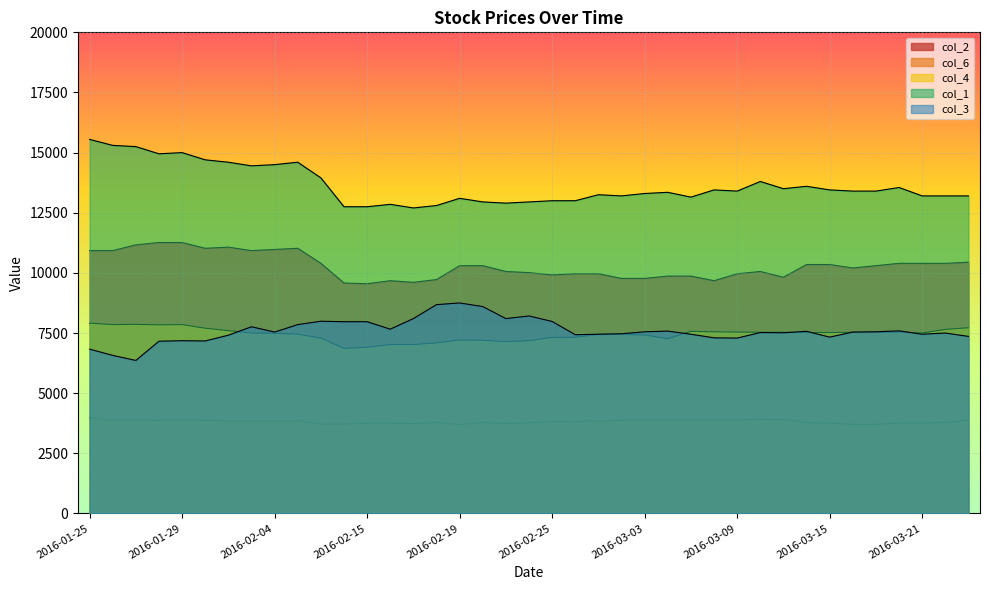

Reading left to right, what are all the values shown in this chart?

col_2: 2016-01-25=10926	2016-01-26=10926	2016-01-27=11166	2016-01-28=11262	2016-01-29=11262	2016-02-01=11022	2016-02-02=11070	2016-02-03=10926	2016-02-04=10974	2016-02-05=11022	2016-02-11=10397	2016-02-12=9579	2016-02-15=9549	2016-02-16=9675	2016-02-17=9607	2016-02-18=9723	2016-02-19=10300	2016-02-22=10300	2016-02-23=10059	2016-02-24=10011	2016-02-25=9915	2016-02-26=9963	2016-02-29=9963	2016-03-02=9771	2016-03-03=9771	2016-03-04=9867	2016-03-07=9867	2016-03-08=9675	2016-03-09=9963	2016-03-10=10059	2016-03-11=9819	2016-03-14=10348	2016-03-15=10348	2016-03-16=10204	2016-03-17=10300	2016-03-18=10397	2016-03-21=10397	2016-03-22=10397	2016-03-23=10445
col_6: 2016-01-25=3980	2016-01-26=3870	2016-01-27=3880	2016-01-28=3865	2016-01-29=3890	2016-02-01=3865	2016-02-02=3850	2016-02-03=3845	2016-02-04=3840	2016-02-05=3850	2016-02-11=3710	2016-02-12=3715	2016-02-15=3750	2016-02-16=3750	2016-02-17=3735	2016-02-18=3780	2016-02-19=3695	2016-02-22=3785	2016-02-23=3735	2016-02-24=3765	2016-02-25=3825	2016-02-26=3810	2016-02-29=3845	2016-03-02=3865	2016-03-03=3890	2016-03-04=3890	2016-03-07=3890	2016-03-08=3890	2016-03-09=3890	2016-03-10=3910	2016-03-11=3900	2016-03-14=3770	2016-03-15=3760	2016-03-16=3700	2016-03-17=3700	2016-03-18=3760	2016-03-21=3760	2016-03-22=3780	2016-03-23=3880
col_4: 2016-01-25=7910	2016-01-26=7850	2016-01-27=7860	2016-01-28=7840	2016-01-29=7850	2016-02-01=7700	2016-02-02=7600	2016-02-03=7500	2016-02-04=7490	2016-02-05=7450	2016-02-11=7290	2016-02-12=6860	2016-02-15=6910	2016-02-16=7020	2016-02-17=7020	2016-02-18=7090	2016-02-19=7210	2016-02-22=7200	2016-02-23=7140	2016-02-24=7180	2016-02-25=7320	2016-02-26=7320	2016-02-29=7450	2016-03-02=7440	2016-03-03=7420	2016-03-04=7260	2016-03-07=7570	2016-03-08=7550	2016-03-09=7540	2016-03-10=7530	2016-03-11=7530	2016-03-14=7520	2016-03-15=7520	2016-03-16=7530	2016-03-17=7530	2016-03-18=7540	2016-03-21=7500	2016-03-22=7650	2016-03-23=7720
col_1: 2016-01-25=15550	2016-01-26=15300	2016-01-27=15250	2016-01-28=14950	2016-01-29=15000	2016-02-01=14700	2016-02-02=14600	2016-02-03=14450	2016-02-04=14500	2016-02-05=14600	2016-02-11=13950	2016-02-12=12750	2016-02-15=12750	2016-02-16=12850	2016-02-17=12700	2016-02-18=12800	2016-02-19=13100	2016-02-22=12950	2016-02-23=12900	2016-02-24=12950	2016-02-25=13000	2016-02-26=13000	2016-02-29=13250	2016-03-02=13200	2016-03-03=13300	2016-03-04=13350	2016-03-07=13150	2016-03-08=13450	2016-03-09=13400	2016-03-10=13800	2016-03-11=13500	2016-03-14=13600	2016-03-15=13450	2016-03-16=13400	2016-03-17=13400	2016-03-18=13550	2016-03-21=13200	2016-03-22=13200	2016-03-23=13200
col_3: 2016-01-25=6830	2016-01-26=6570	2016-01-27=6360	2016-01-28=7160	2016-01-29=7180	2016-02-01=7170	2016-02-02=7410	2016-02-03=7760	2016-02-04=7540	2016-02-05=7850	2016-02-11=7990	2016-02-12=7970	2016-02-15=7970	2016-02-16=7660	2016-02-17=8100	2016-02-18=8680	2016-02-19=8750	2016-02-22=8600	2016-02-23=8100	2016-02-24=8210	2016-02-25=7980	2016-02-26=7430	2016-02-29=7450	2016-03-02=7470	2016-03-03=7550	2016-03-04=7580	2016-03-07=7450	2016-03-08=7300	2016-03-09=7290	2016-03-10=7520	2016-03-11=7510	2016-03-14=7570	2016-03-15=7330	2016-03-16=7540	2016-03-17=7550	2016-03-18=7590	2016-03-21=7450	2016-03-22=7500	2016-03-23=7360